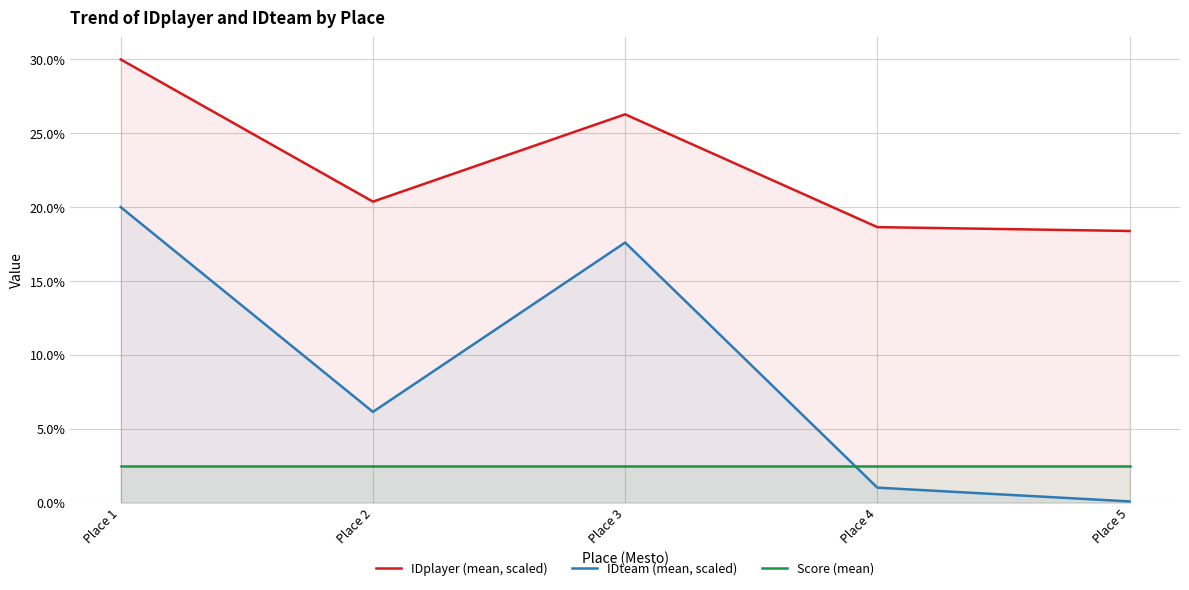

Does the chart have visible grid lines?

Yes